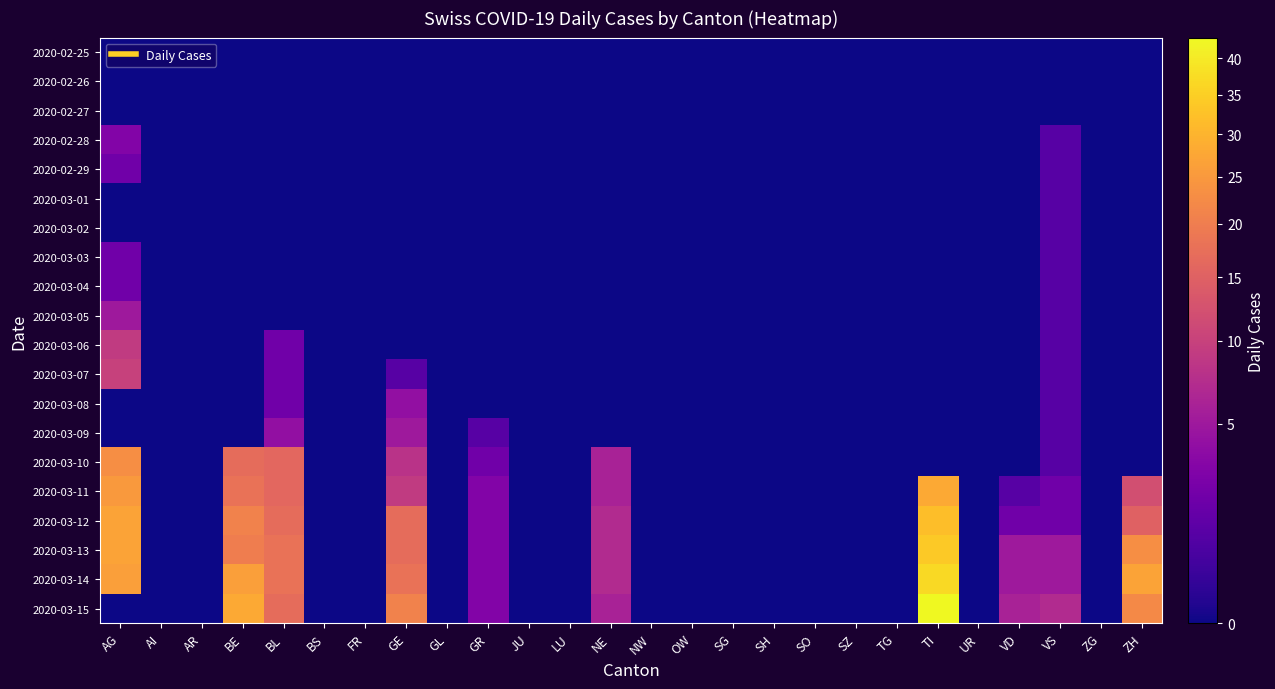

Rank the series by their maximum value, from highest to lowest.

2020-03-15, 2020-03-14, 2020-03-13, 2020-03-12, 2020-03-11, 2020-03-10, 2020-03-07, 2020-03-06, 2020-03-05, 2020-03-09, 2020-03-08, 2020-02-28, 2020-02-29, 2020-03-03, 2020-03-04, 2020-03-01, 2020-03-02, 2020-02-25, 2020-02-26, 2020-02-27